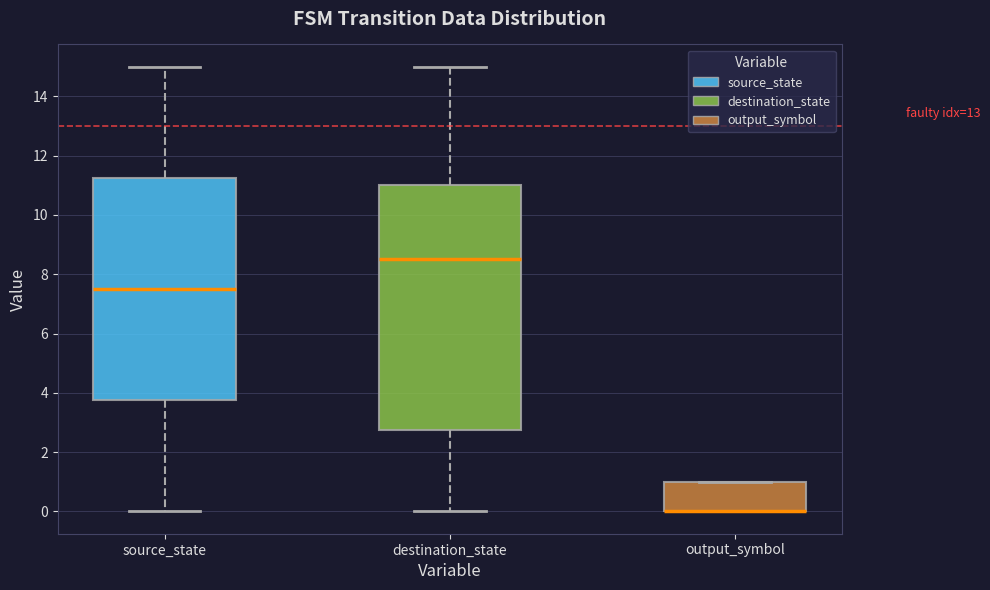

Reading left to right, transcribe this box plot: for each box, give where its median line is, the range the box spans, and where its two whiskers end, as read against the y-axis. The values are not printed on the chart, so give them approximately, as read against the axis.

source_state: median 7.6, box 3.8 to 11.2, whiskers 0.0 to 15.0
destination_state: median 8.6, box 2.8 to 11.0, whiskers 0.0 to 15.0
output_symbol: median 0.0 (drawn on the box's lower edge), box 0.0 to 1.0, whiskers 0.0 to 1.0